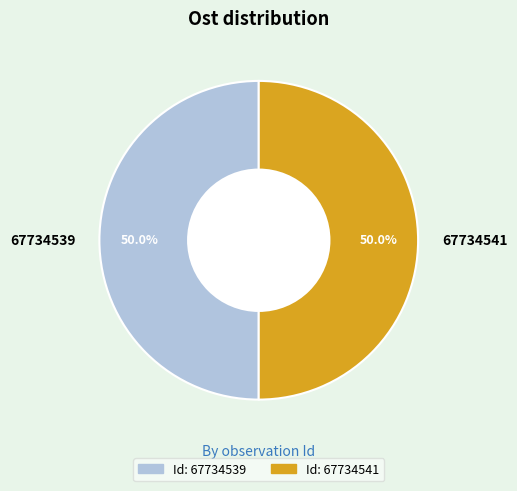

To the nearest percent, what percentage of the pie is 67734541?

50%